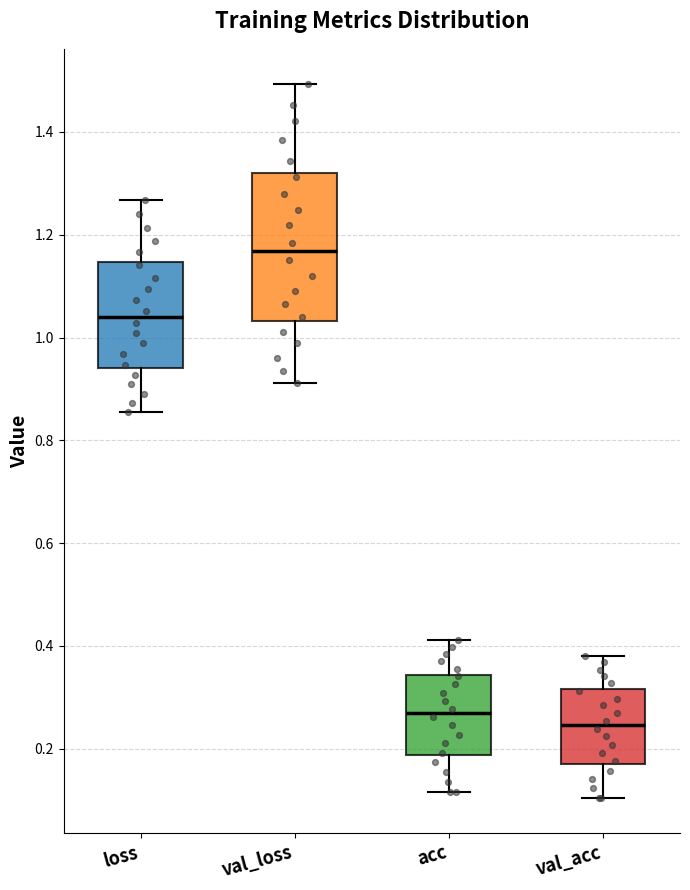

Where is the upper edge of the box for val_loss on the y-axis? The values are not printed on the chart, so give them approximately, as read against the axis.

1.32